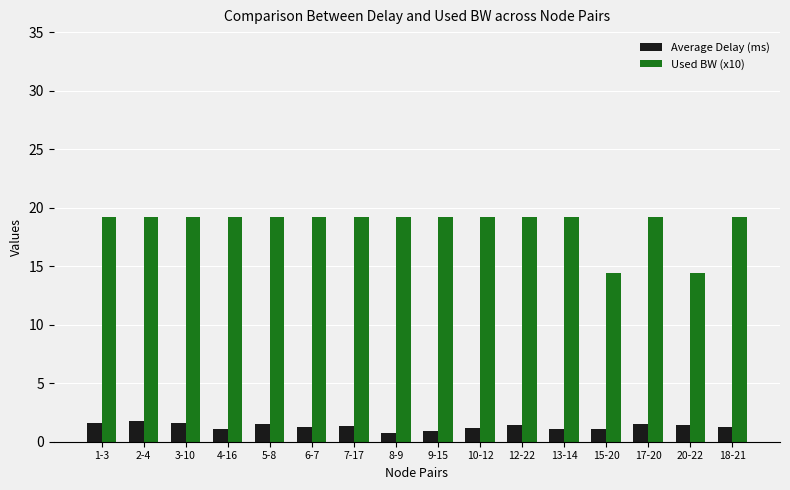

Are the bars horizontal?

No